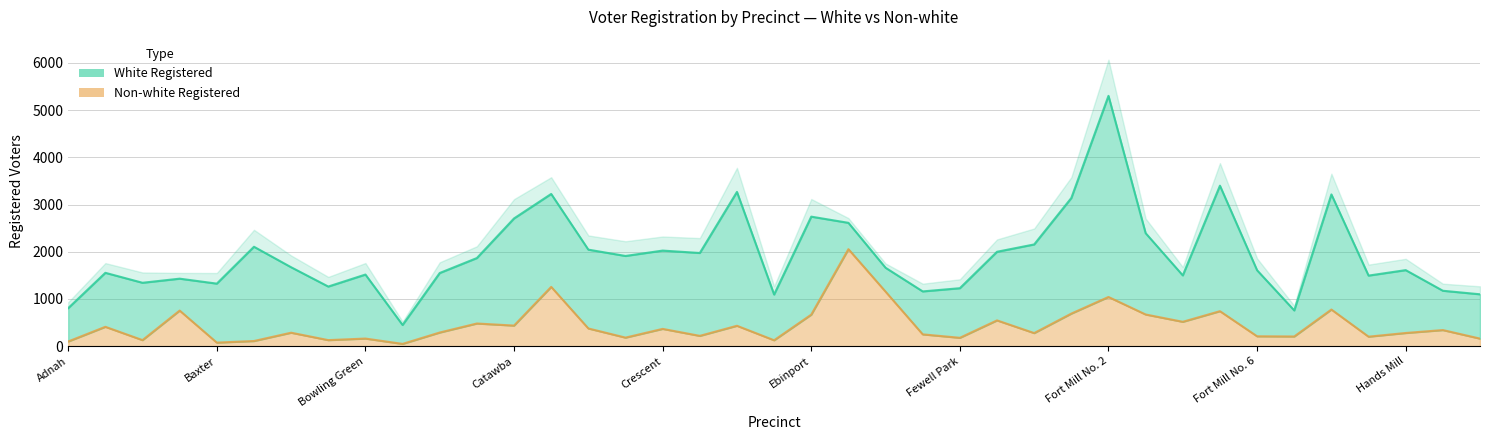

List the labels in order of value, smallest first.

Bullocks Creek, Baxter, Adnah, Bethany, Ebenezer, Allison Creek, Bethel School, Hickory Grove, Bowling Green, Fewell Park, Cotton Belt, Hampton Mill, Friendship, Fort Mill No. 6, Delphia, Ferry Branch, Filbert, Hands Mill, Bethel, Cannon Mill, Harvest, Crescent, Clover, Airport, Dobys Bridge, Catawba, Carolina, Fort Mill No. 4, Field Day, Ebinport, Fort Mill No. 3, Fort Mill No. 1, Fort Mill No. 5, Anderson Road, Gold Hill, Fort Mill No. 2, Fairgrounds, Celanese, Edgewood